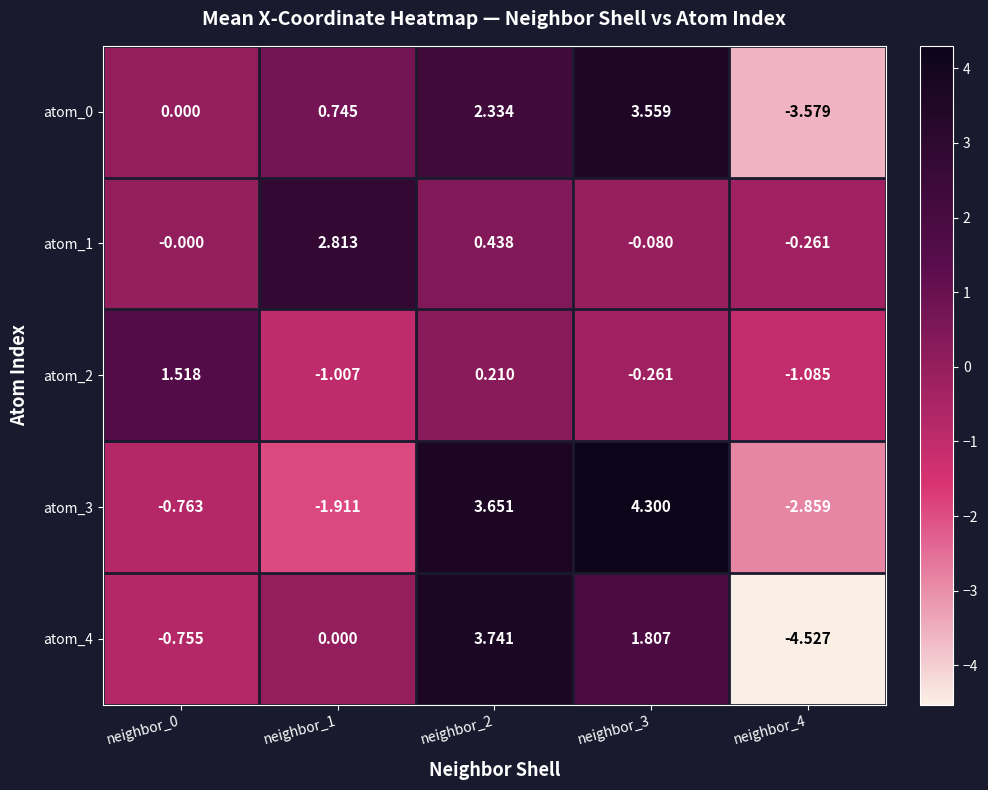

Reading right to left, list all the values displayed in this chart.

atom_0: neighbor_4=-3.6	neighbor_3=3.6	neighbor_2=2.3	neighbor_1=0.7	neighbor_0=0.0
atom_1: neighbor_4=-0.3	neighbor_3=-0.1	neighbor_2=0.4	neighbor_1=2.8	neighbor_0=-0.0
atom_2: neighbor_4=-1.1	neighbor_3=-0.3	neighbor_2=0.2	neighbor_1=-1.0	neighbor_0=1.5
atom_3: neighbor_4=-2.9	neighbor_3=4.3	neighbor_2=3.7	neighbor_1=-1.9	neighbor_0=-0.8
atom_4: neighbor_4=-4.5	neighbor_3=1.8	neighbor_2=3.7	neighbor_1=0.0	neighbor_0=-0.8